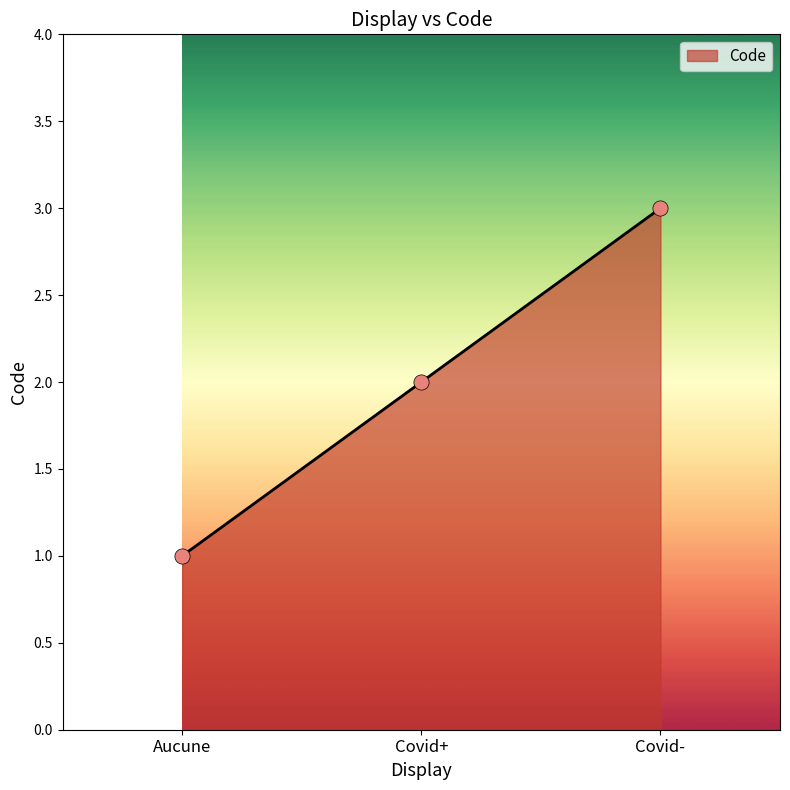

Which has a higher value, Covid- or Covid+?

Covid-